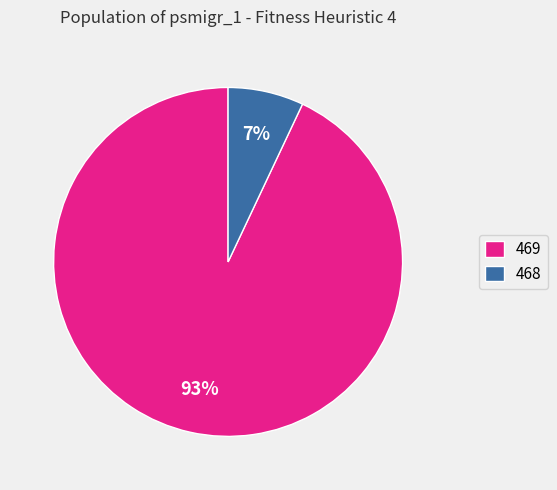

The 468 slice represents 14% of the pie. True or false?

False